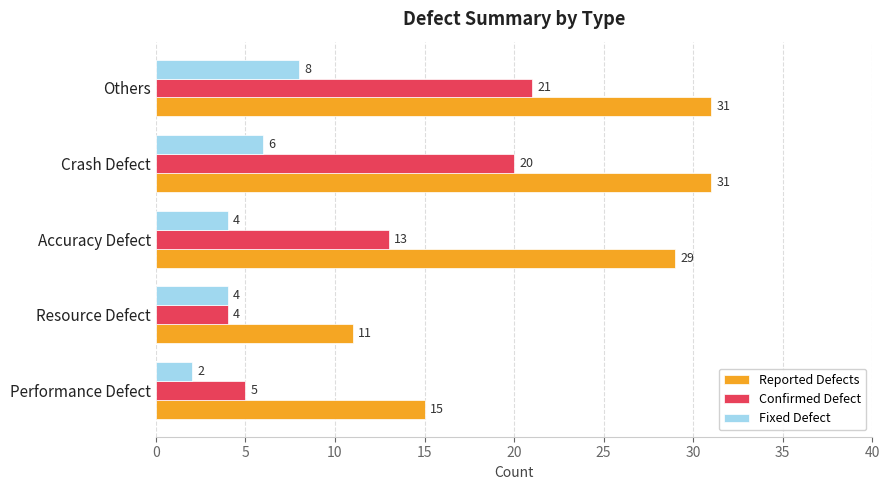

The Confirmed Defect series shows 20 at Crash Defect. True or false?

True